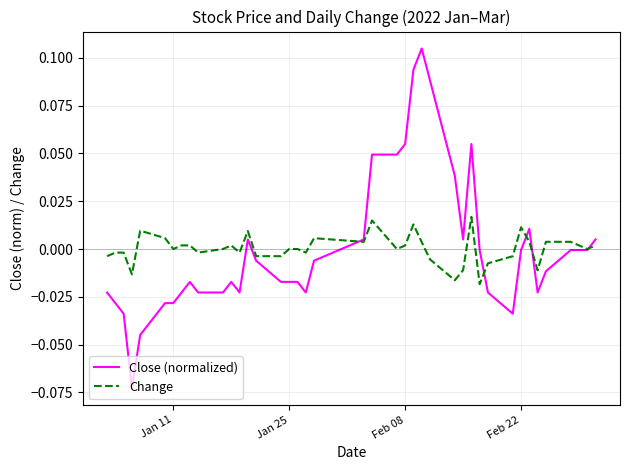

Rank the series by their maximum value, from highest to lowest.

Close (normalized), Change